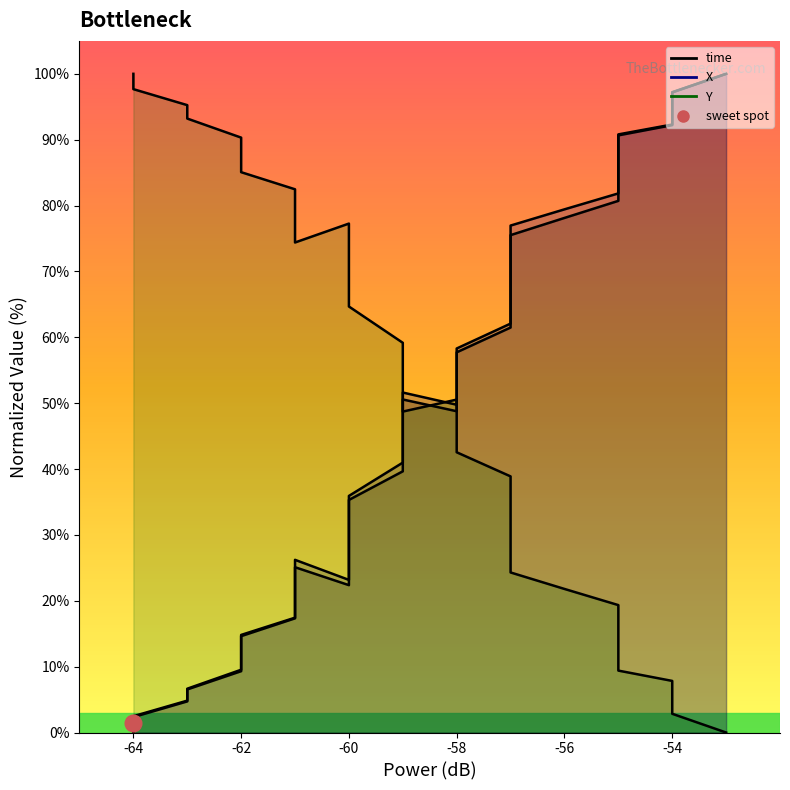

How many lines are shown in the chart?

3